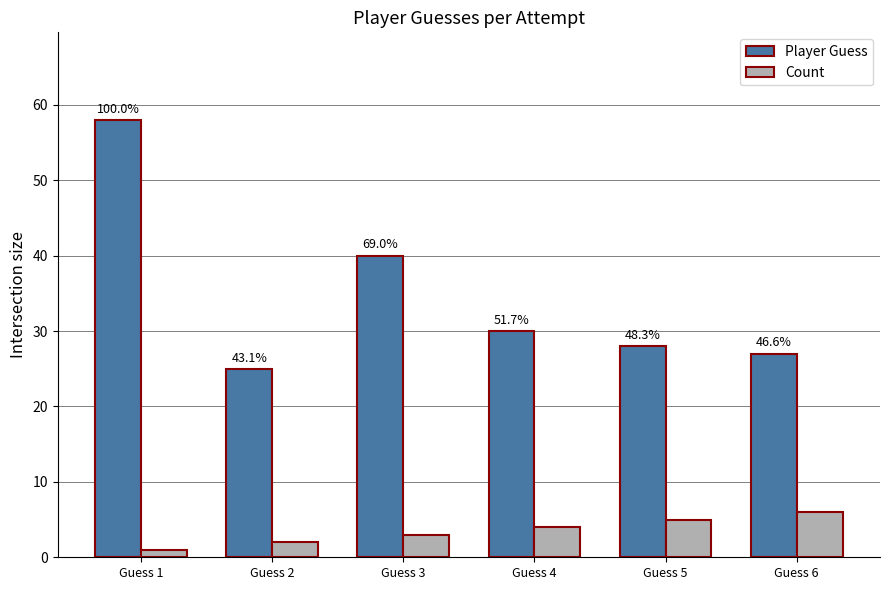

Does the chart contain stacked bars?

No